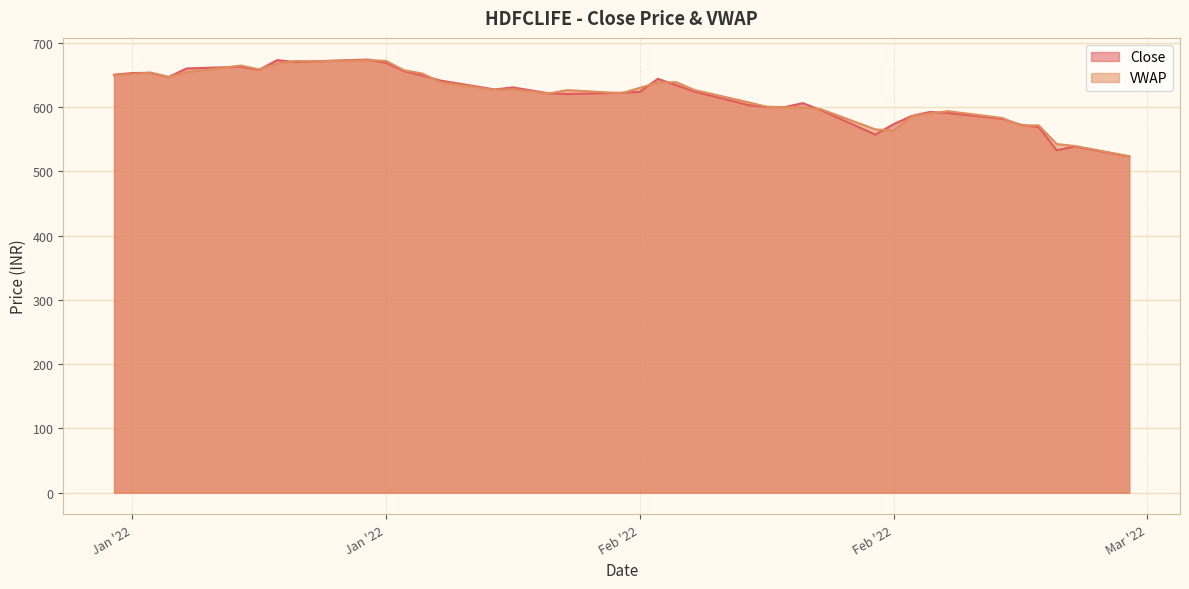

What is the label of the 3rd point from the right?

2022-02-24